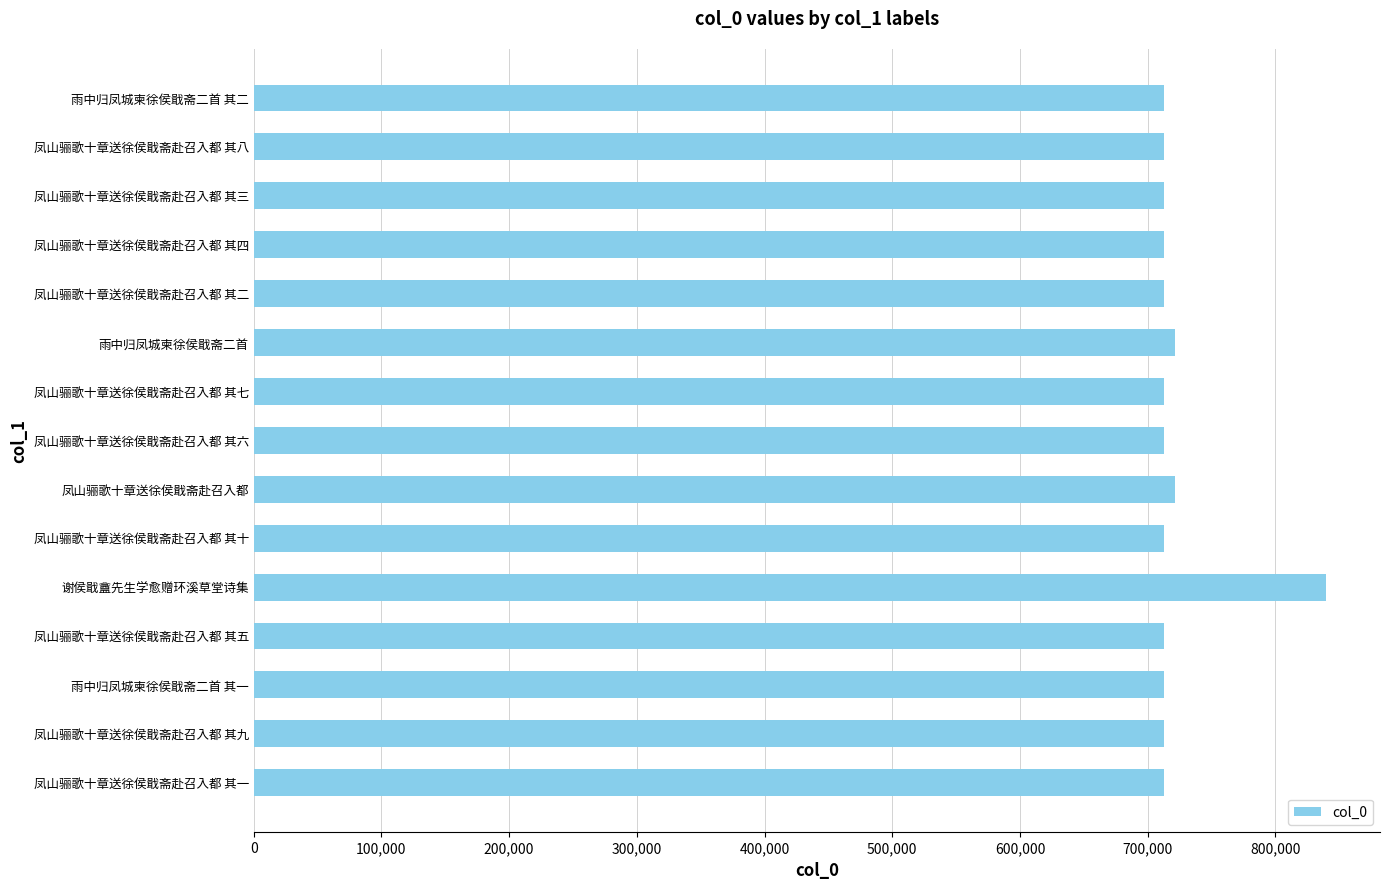

Is it true that the value at 凤山骊歌十章送徐侯戢斋赴召入都 其八 is 230894?

False